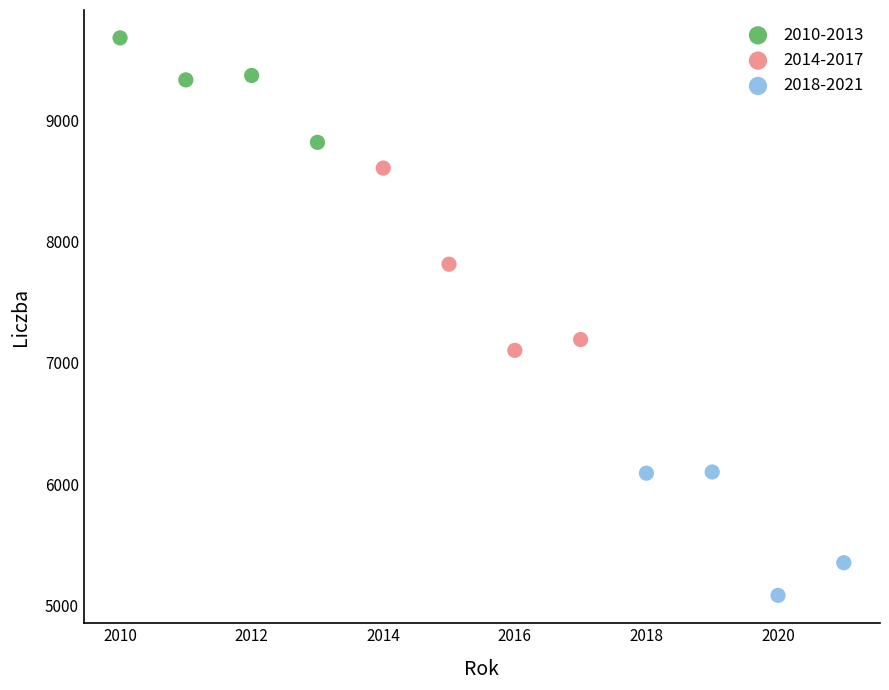

Which series has the largest Y range (max minus min)?

2014-2017